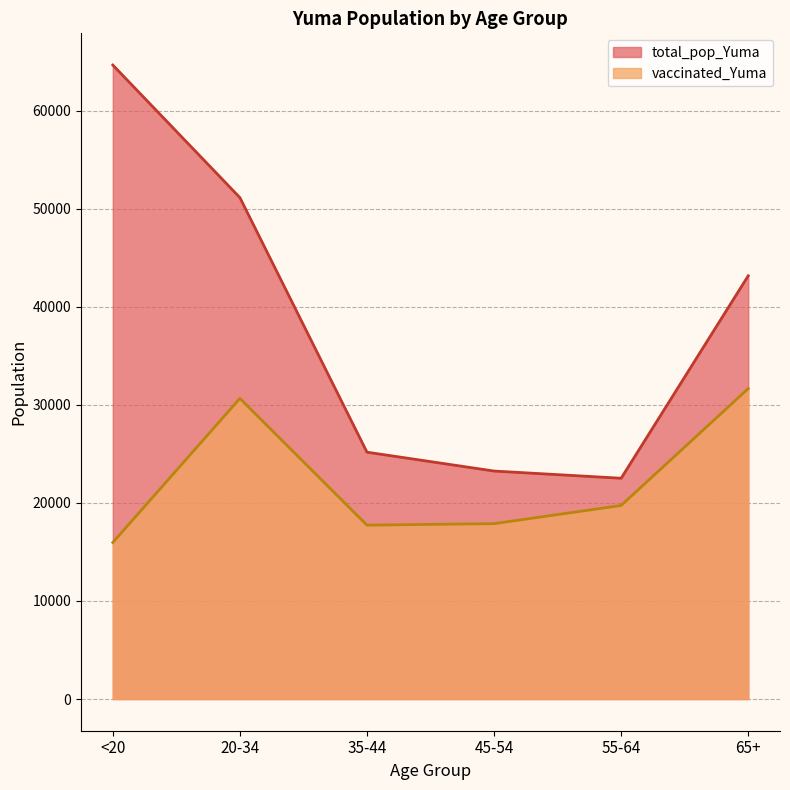

Which category has the highest value in the total_pop_Yuma series?

<20